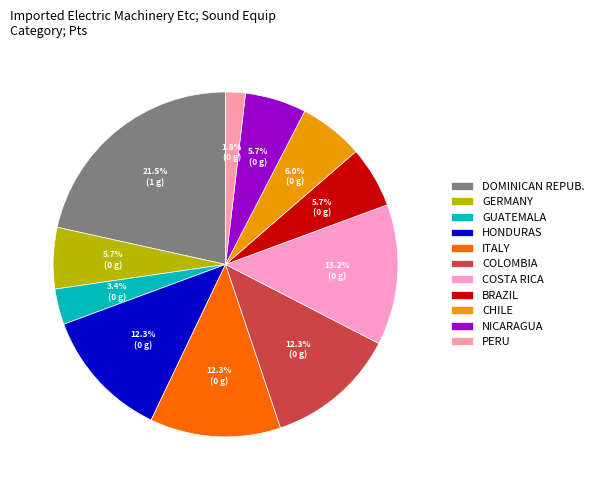

Count the number of slices in the pie.

11